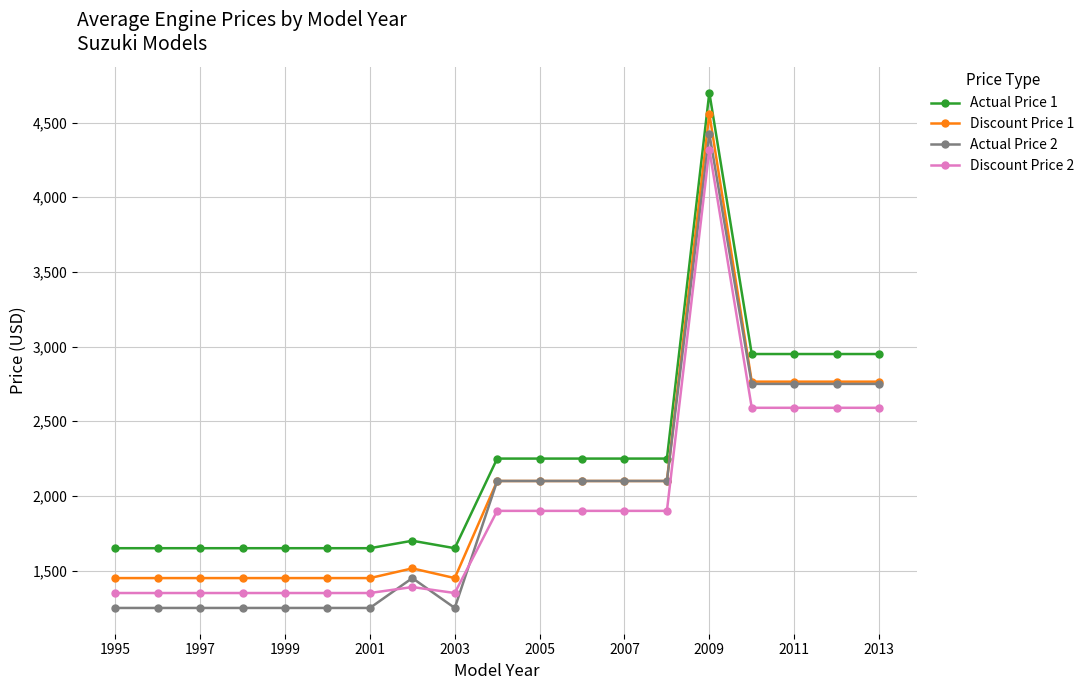

True or false: Actual Price 1 and Actual Price 2 cross at least once.

False